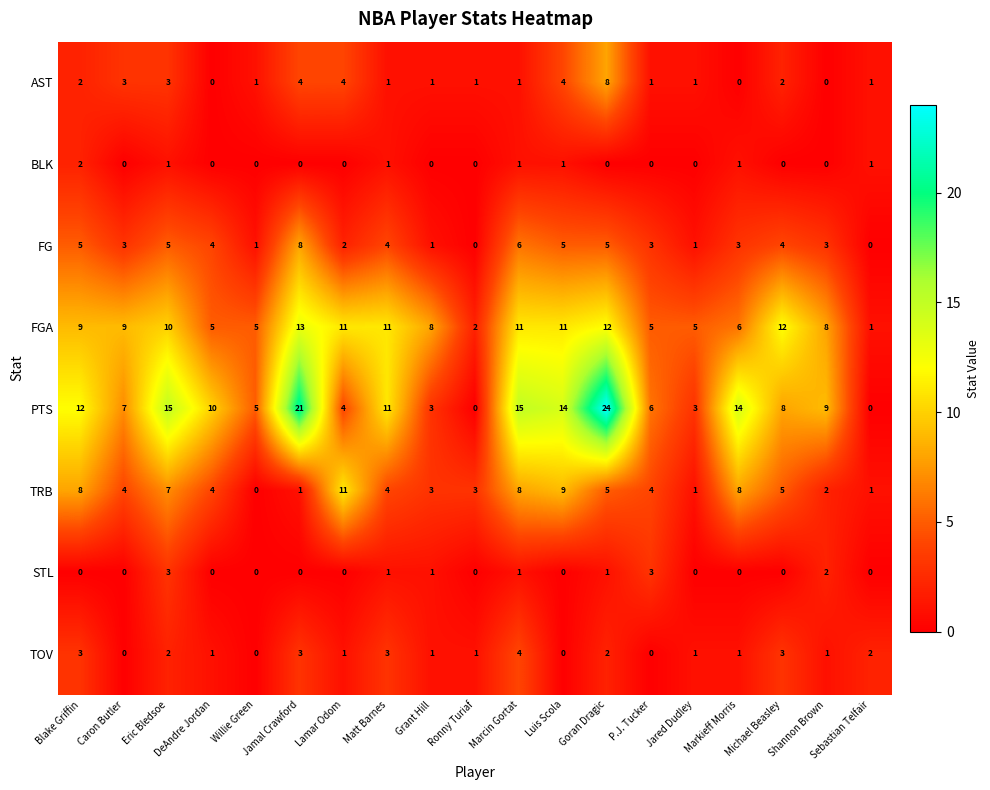

At which label does FGA reach its minimum?

Sebastian Telfair